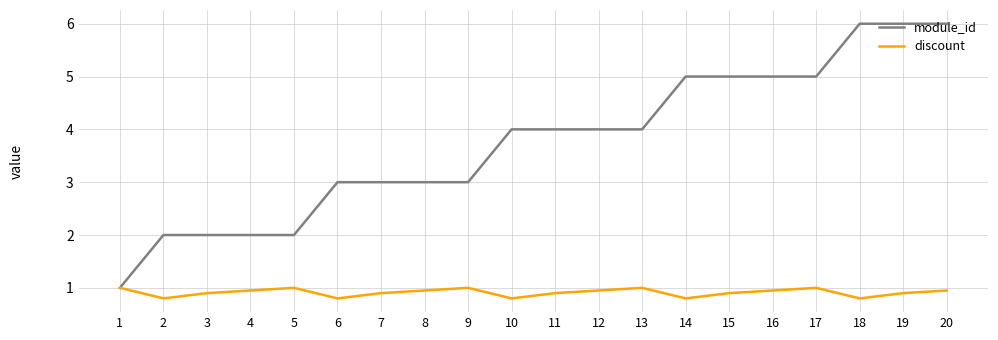

What is the total value across all series at 12?

5.0